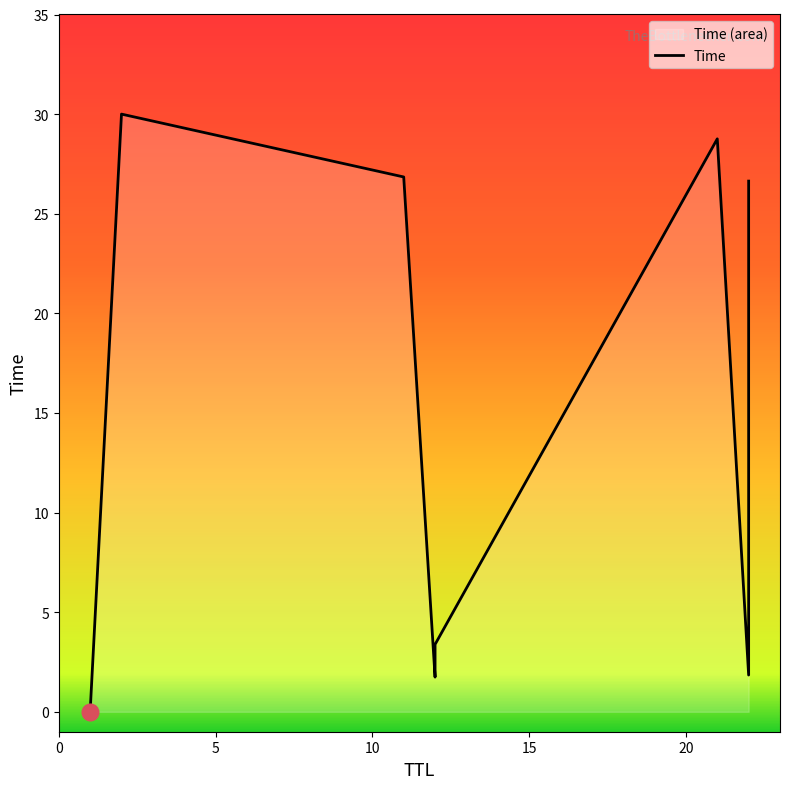

What is the change in value from 12 to 21?

+25.4